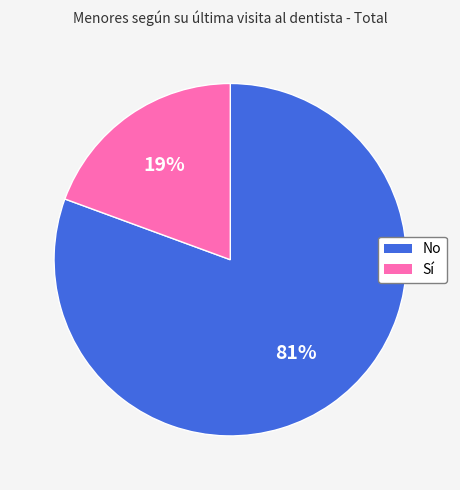

Which category accounts for the majority?

No